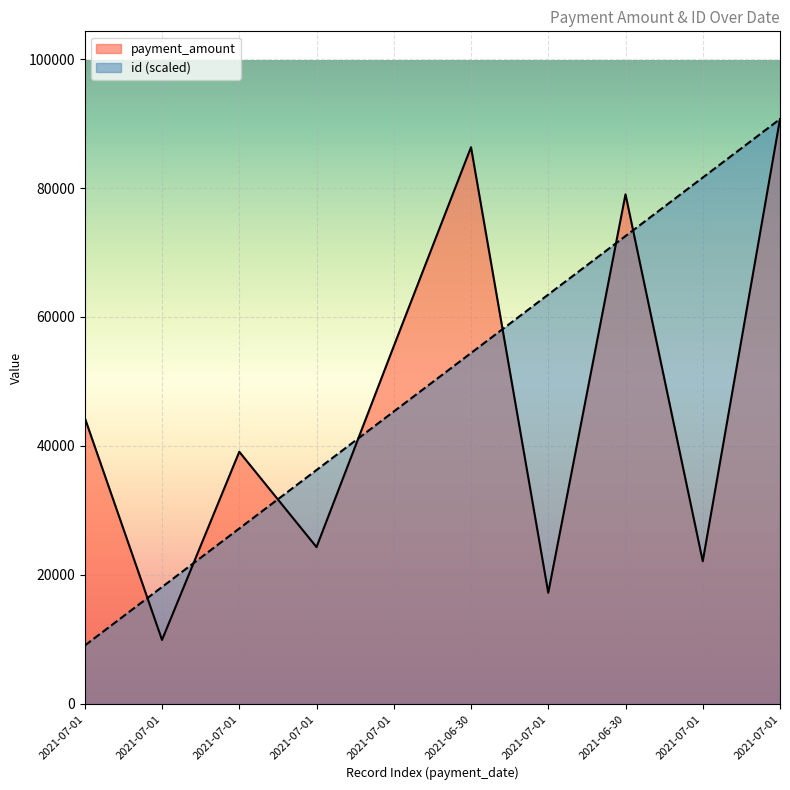

How many data points in payment_amount are above 44370?

4